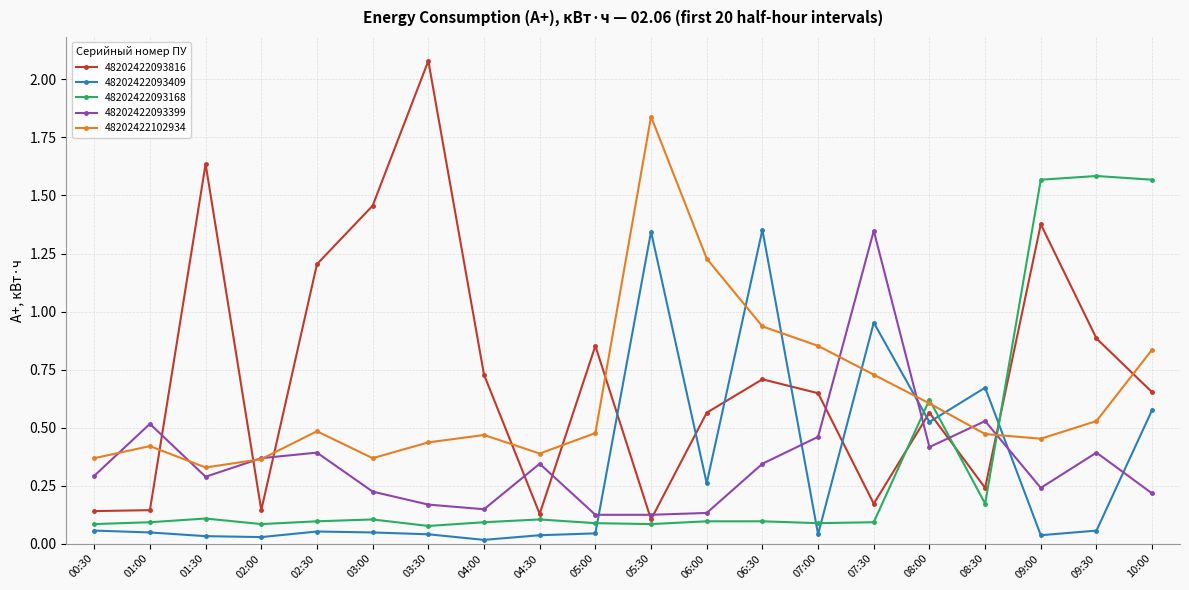

What is the maximum value shown in the chart?

2.1